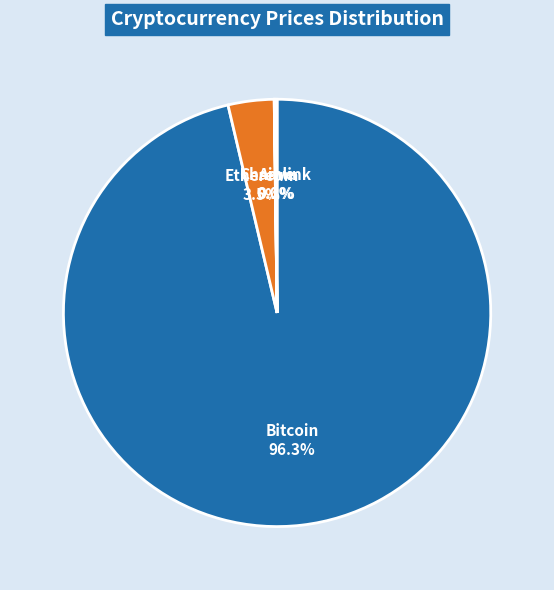

Is there any slice that represents more than half of the pie?

Yes